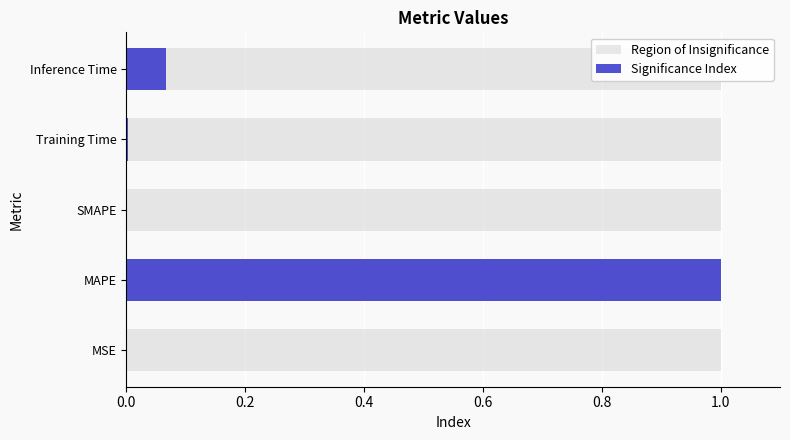

Between 0.0 and 0.4, which series saw the biggest shift?

Significance Index